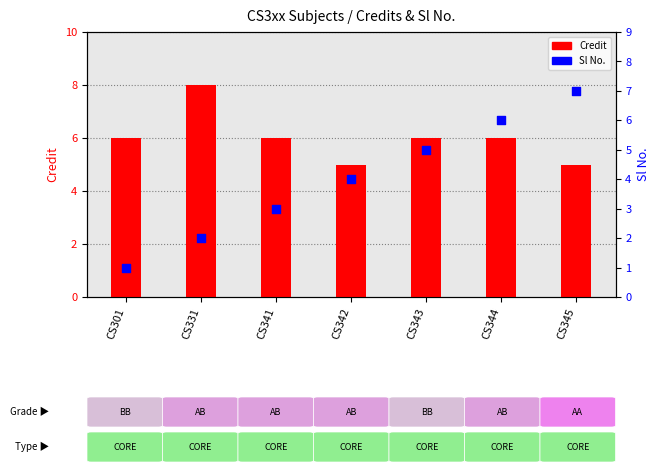

Which series reaches the minimum Y coordinate?

Sl No.